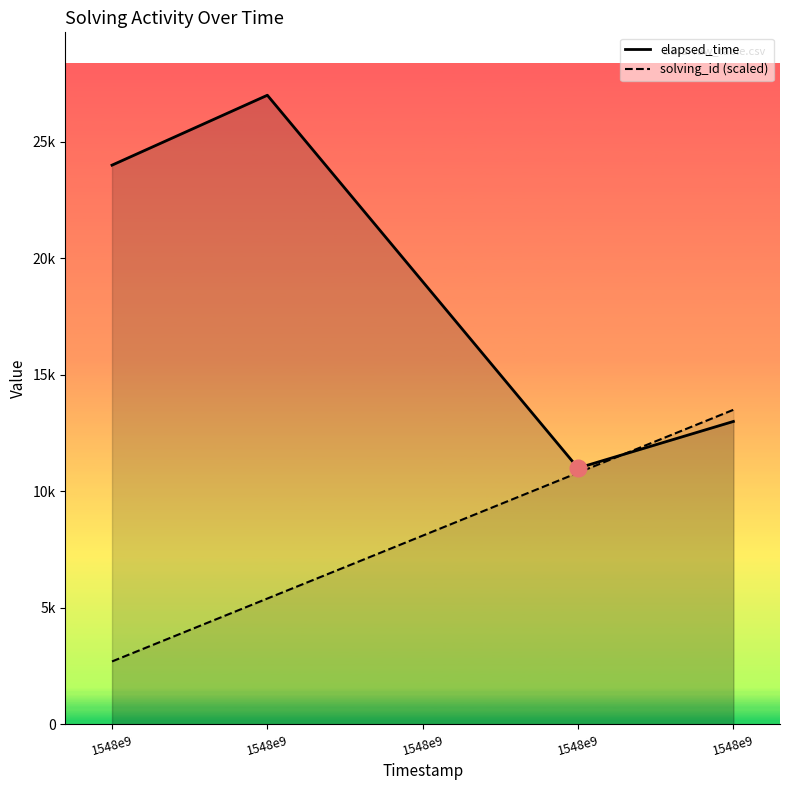

List the labels in order of solving_id value, smallest first.

1548e9, 1548e9, 1548e9, 1548e9, 1548e9